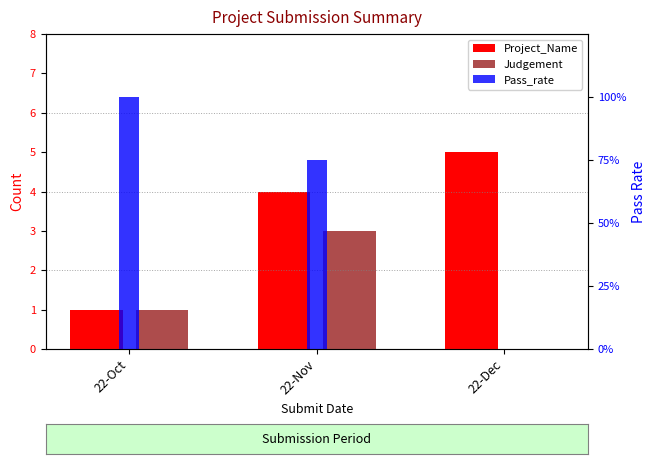

How many groups of bars are there?

3